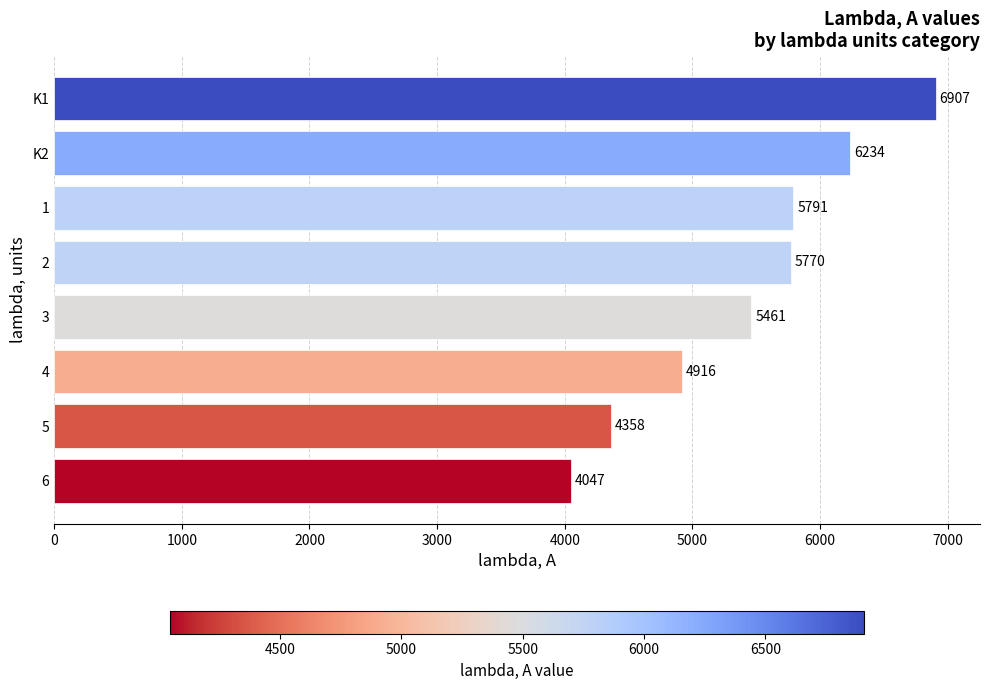

What is the difference between the maximum and second lowest values?

2549